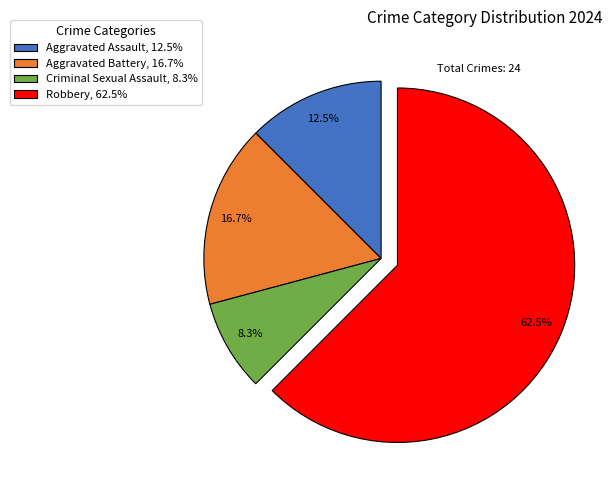

How many slices are in this pie chart?

4